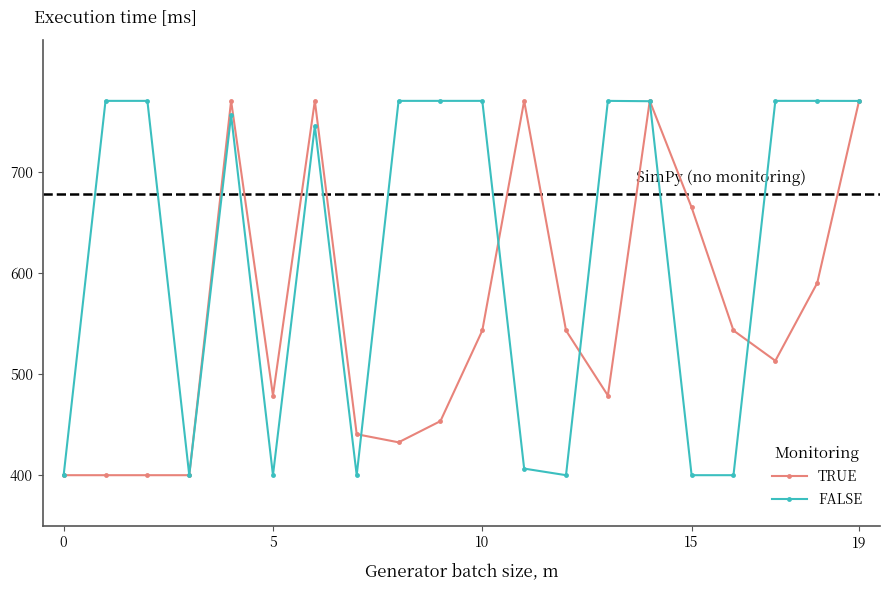

List the series in order of their overall mean, lowest first.

TRUE, FALSE